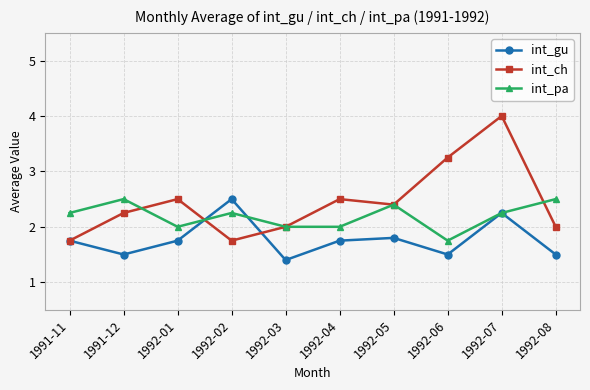

What is the difference between the highest and lowest values at 1991-11?

0.5